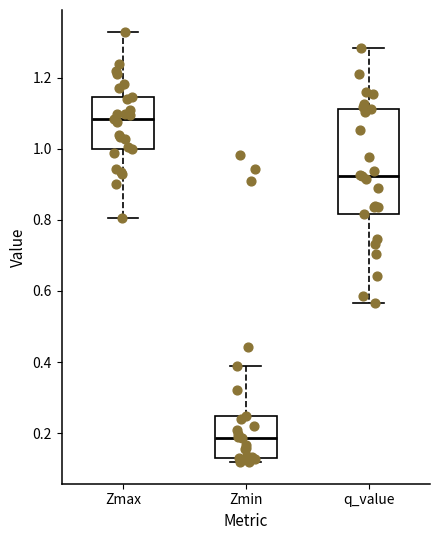

Reading left to right, read every box against the y-axis: the position of its median line, the range the box covers, and the ends of its whiskers. The values are not printed on the chart, so give them approximately, as read against the axis.

Zmax: median 1.08, box 1.00 to 1.14, whiskers 0.80 to 1.32
Zmin: median 0.18, box 0.14 to 0.24, whiskers 0.12 to 0.38
q_value: median 0.92, box 0.82 to 1.12, whiskers 0.56 to 1.28